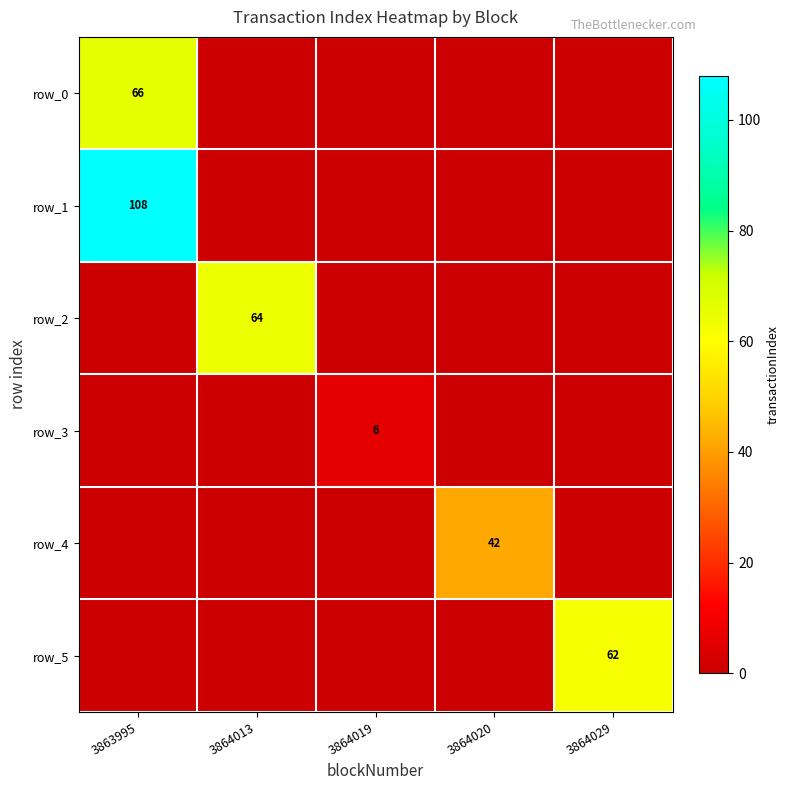

At which category is the sum across all series the highest?

3863995